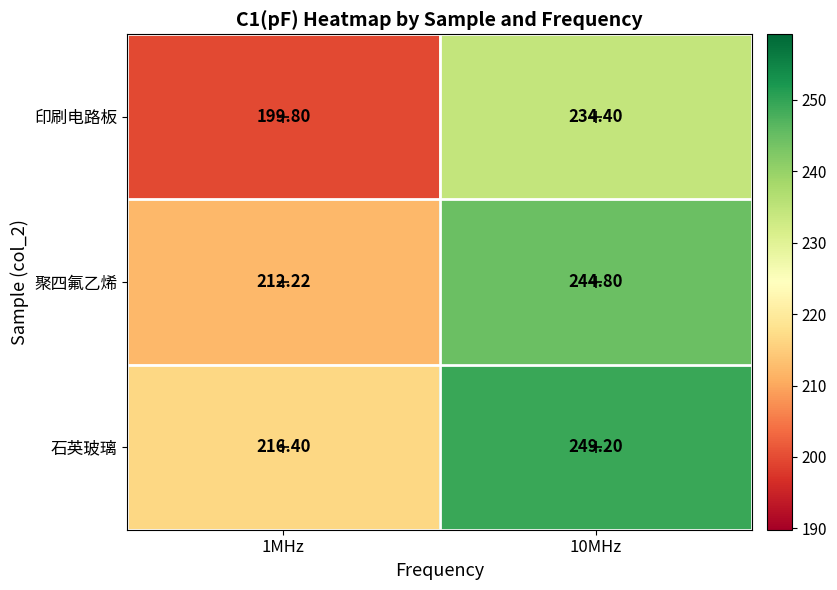

Count the number of categories in the chart.

2